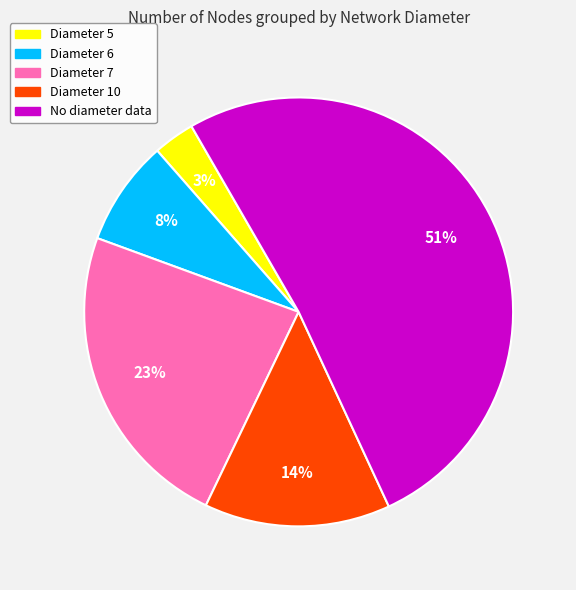

Is there a majority slice in this chart?

Yes